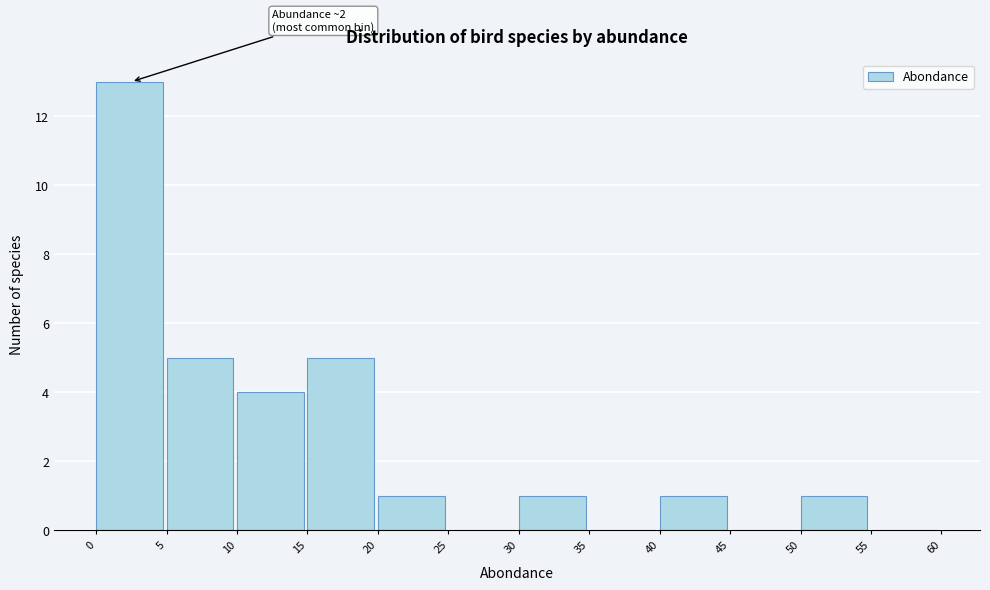

Over which range of the x-axis is the bar tallest?

0 to 5